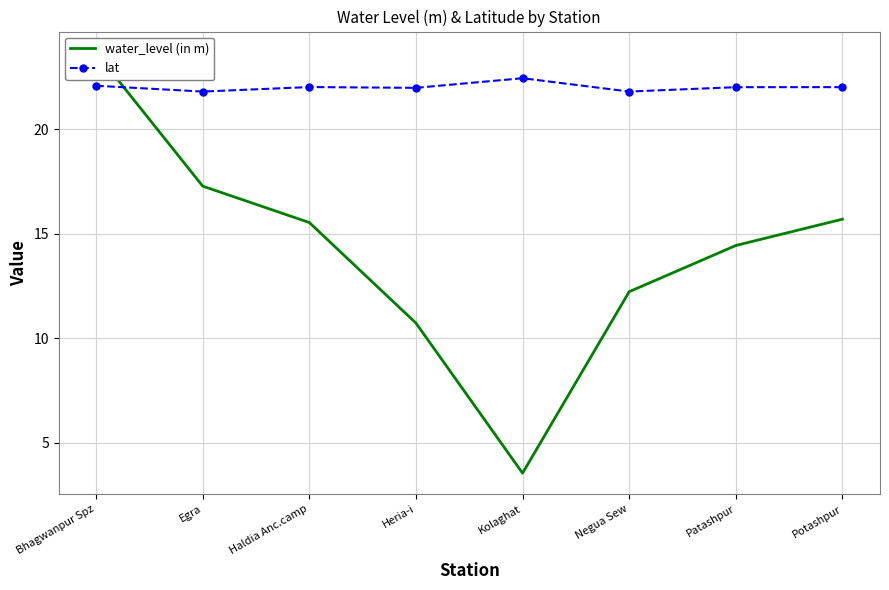

Rank the series by their average value, from lowest to highest.

water_level (in m), lat